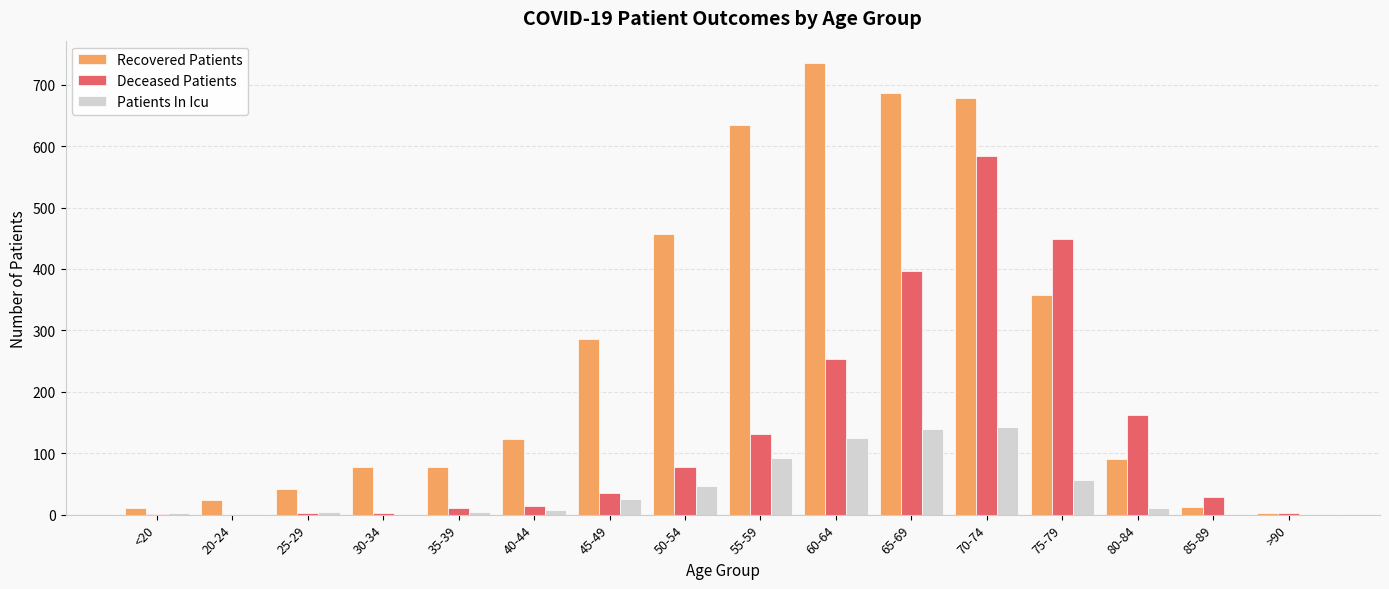

Is the value of Patients In Icu at 20-24 greater than the value of Recovered Patients at 35-39?

No